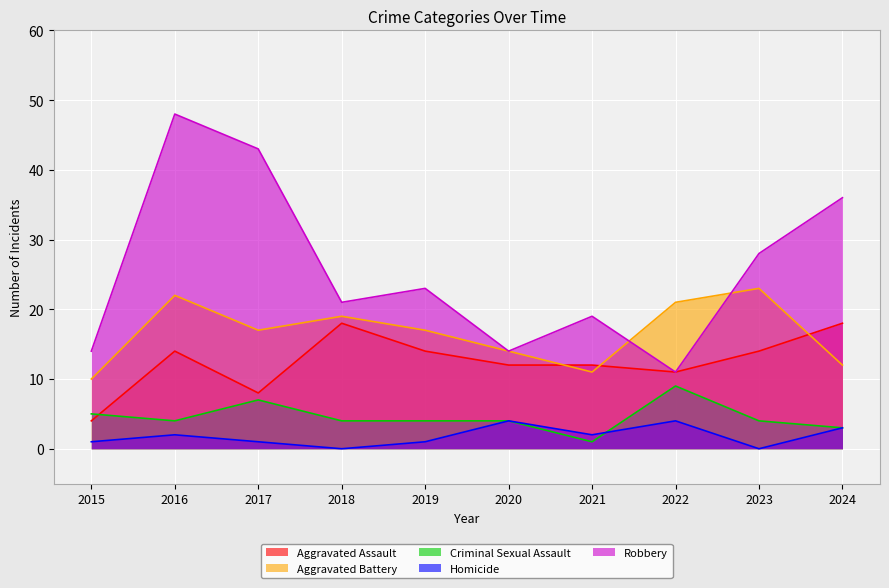

Read the Criminal Sexual Assault value at 2023.

4